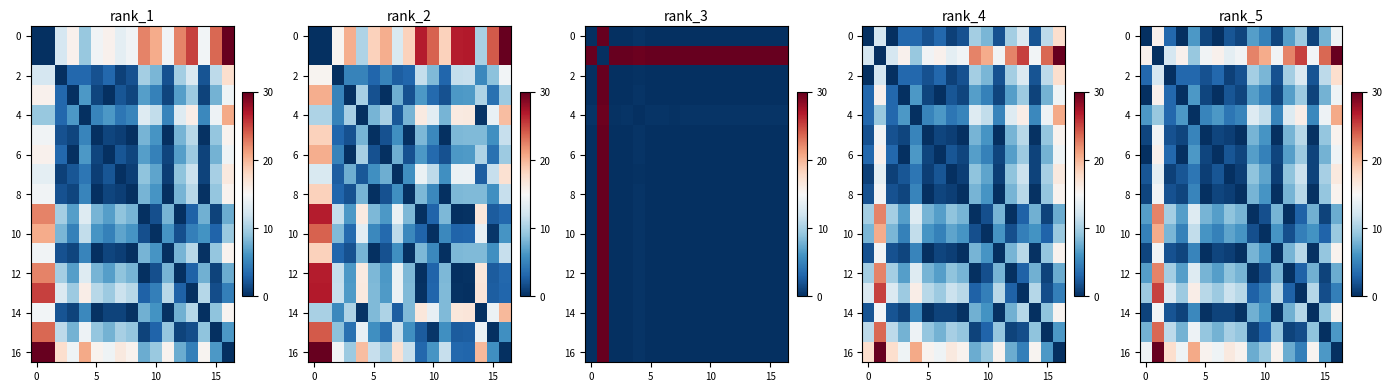

Which has a higher value, 5 or 10?

10